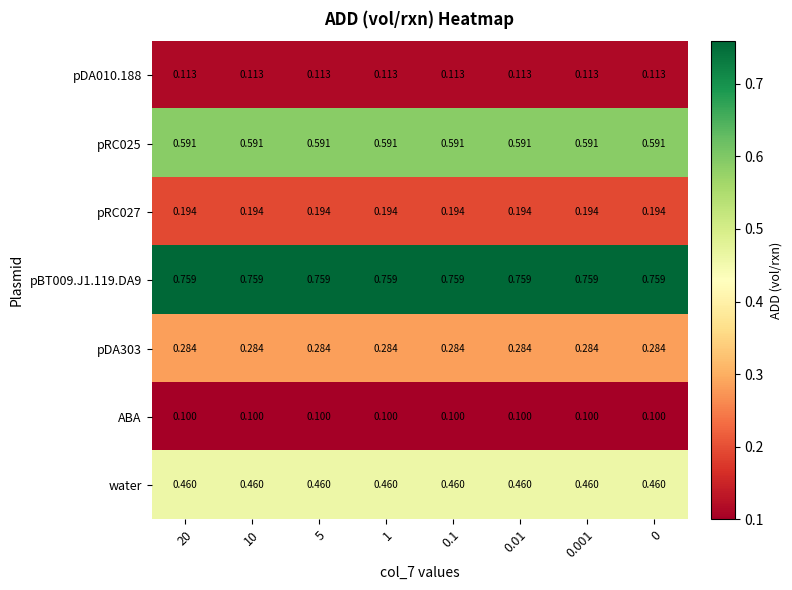

Is the value of pDA303 at 0 greater than the value of pRC027 at 0.01?

Yes